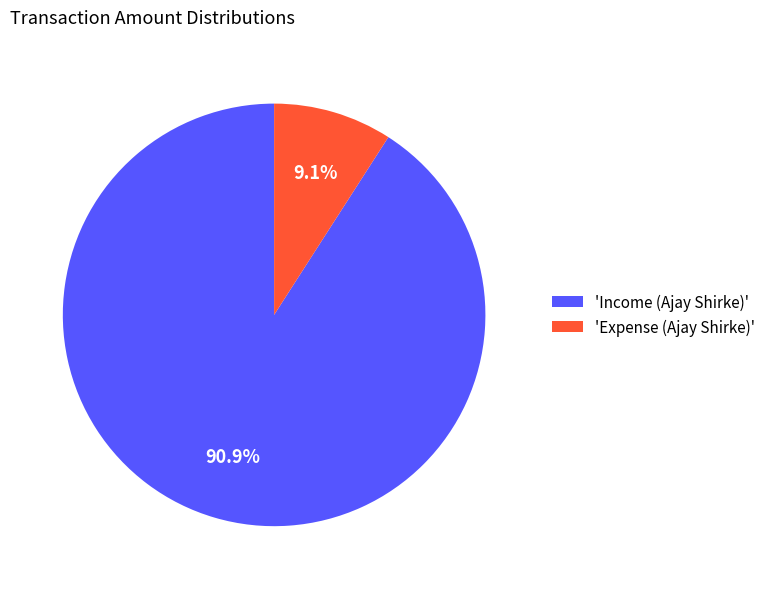

Which has a higher value, 'Income (Ajay Shirke)' or 'Expense (Ajay Shirke)'?

'Income (Ajay Shirke)'